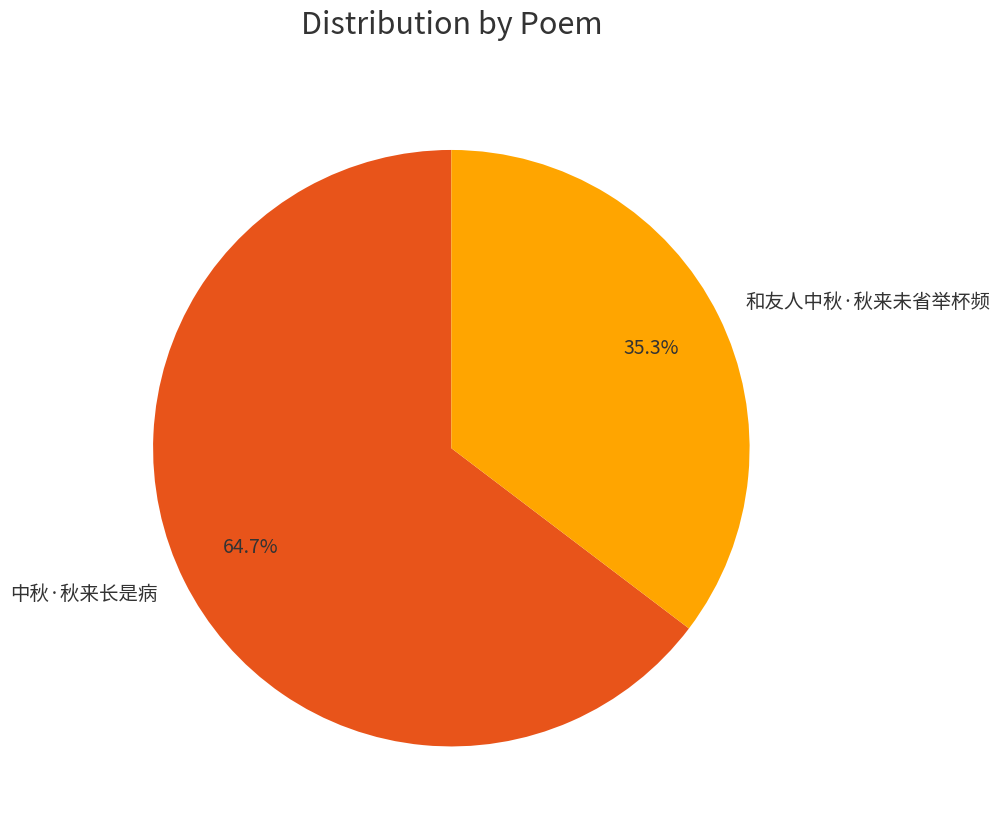

How many slices are in this pie chart?

2